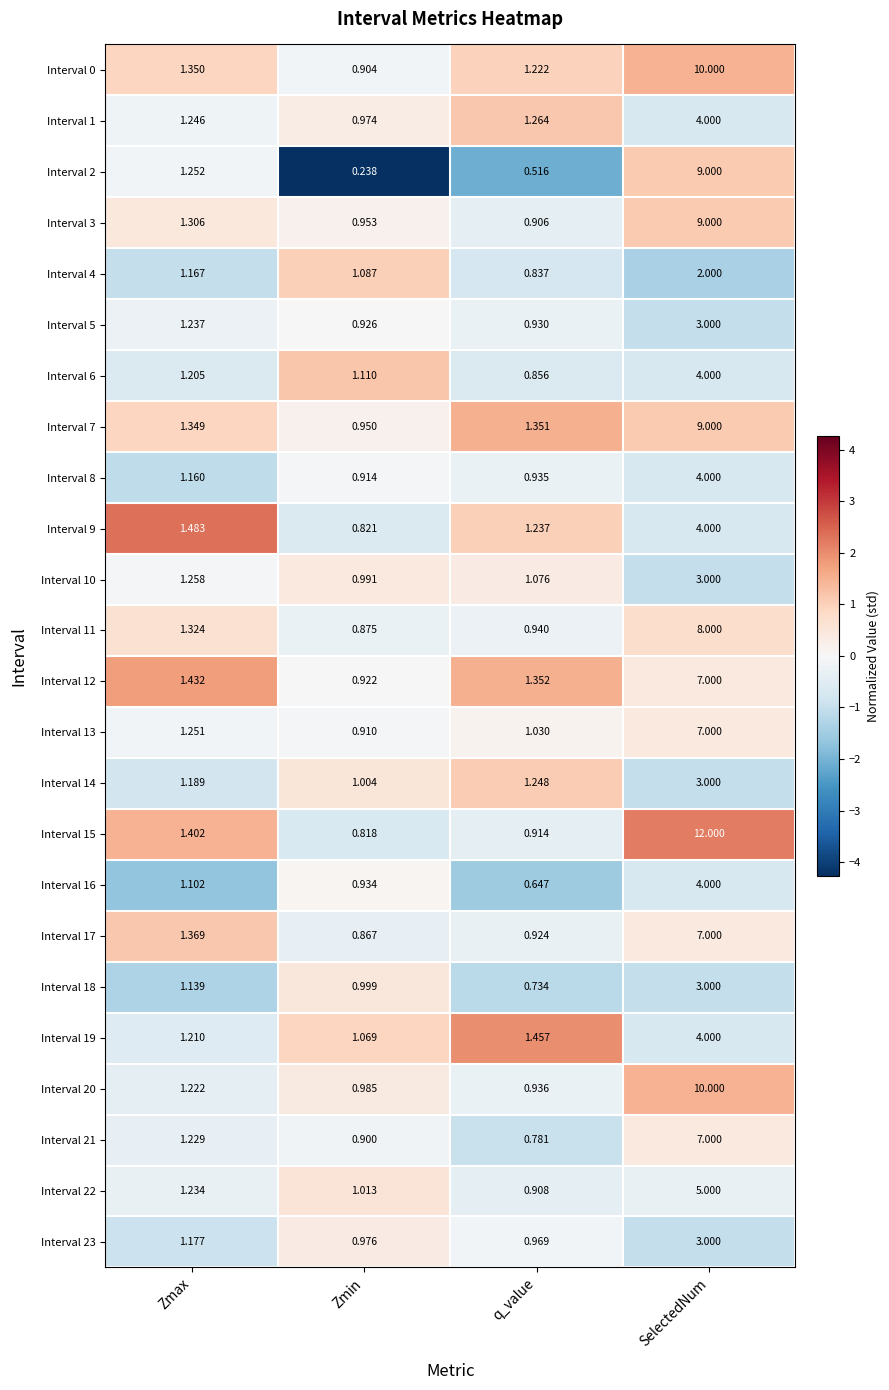

At which label does Interval 21 first exceed 1?

Zmax